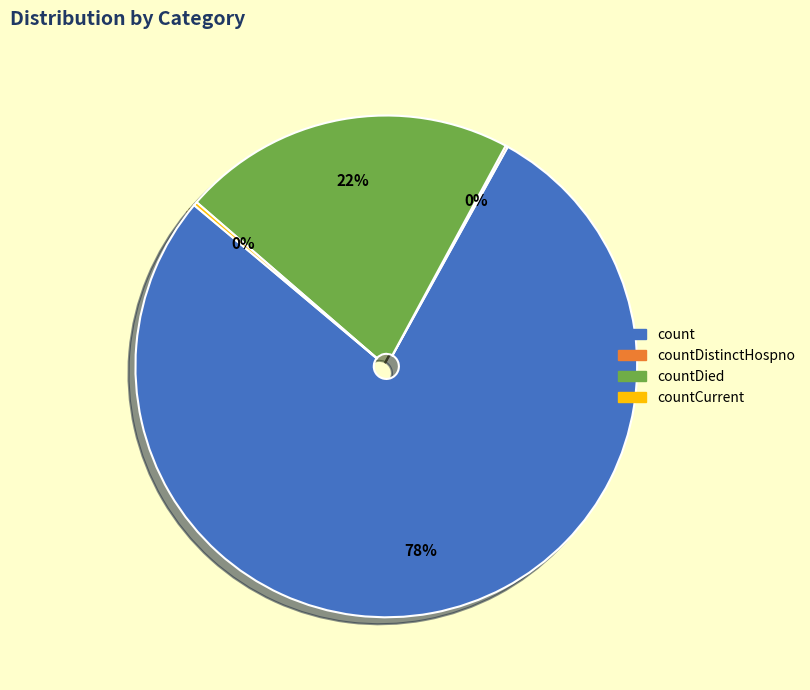

To the nearest percent, what is the average slice percentage?

25%